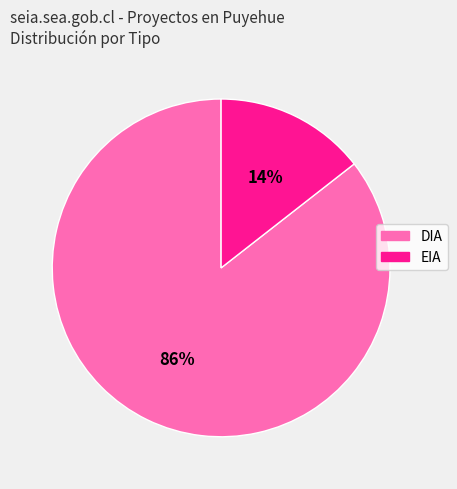

To the nearest percent, what portion does DIA represent?

86%